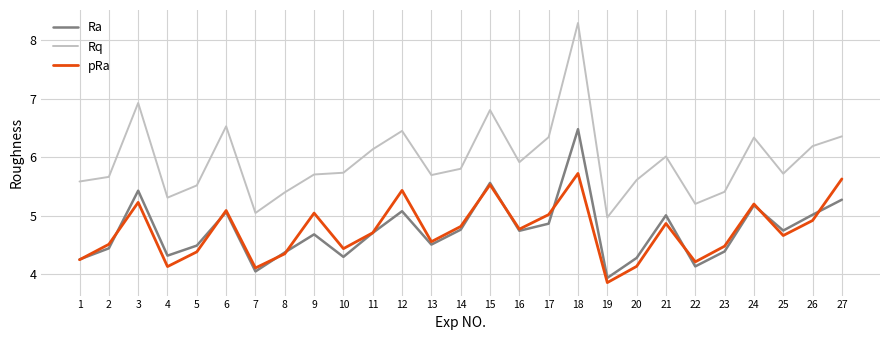

Rank the series at 2 from highest to lowest value.

Rq, pRa, Ra